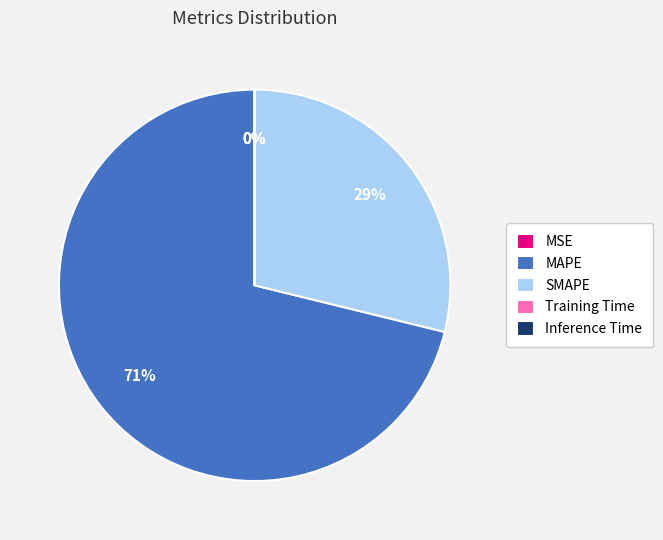

True or false: MAPE accounts for 85% of the total.

False